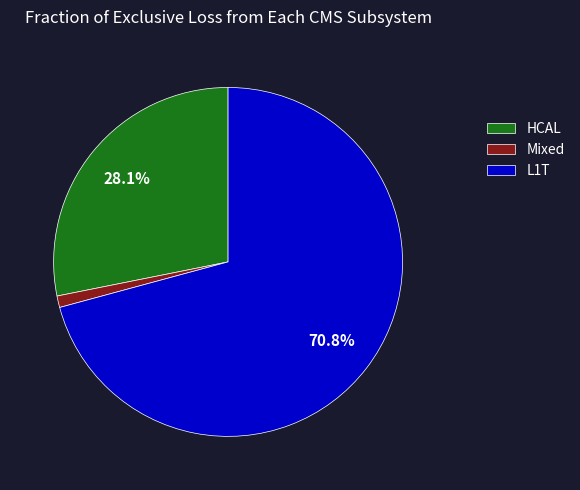

Rank the categories by value from highest to lowest.

L1T, HCAL, Mixed